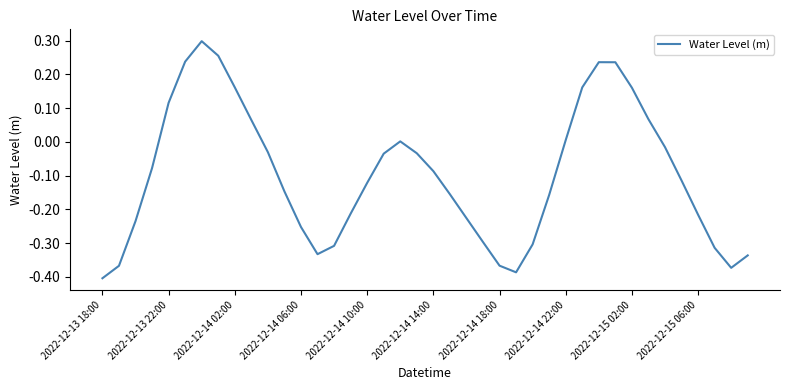

What is the difference between the maximum and minimum values?

0.7